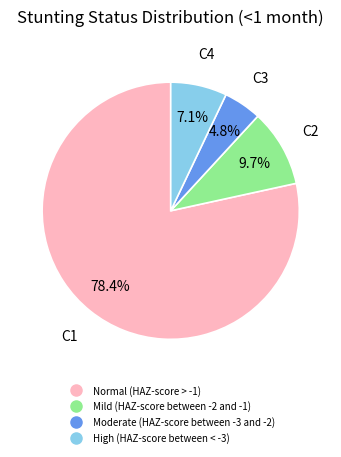

True or false: Mild (HAZ-score between -2 and -1) accounts for 24% of the total.

False